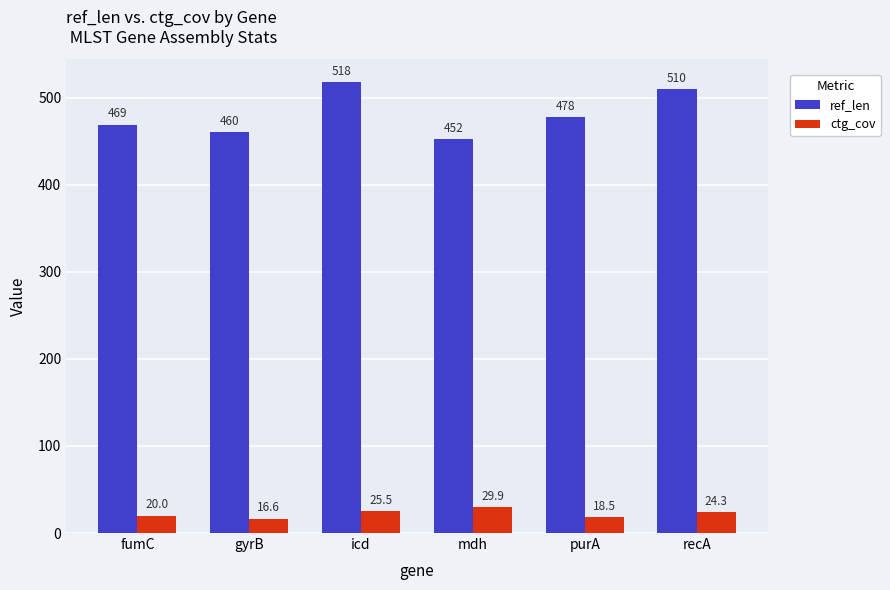

Which series has the widest spread of values?

ref_len